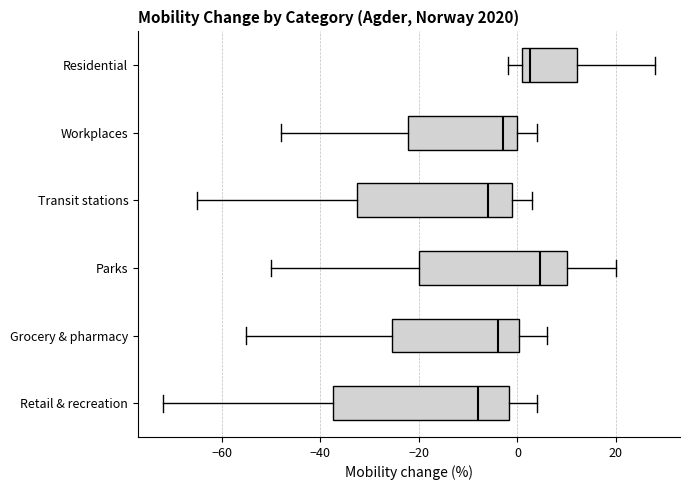

Comparing the boxes themselves (not the whiskers), which one is the widest?

Retail & recreation